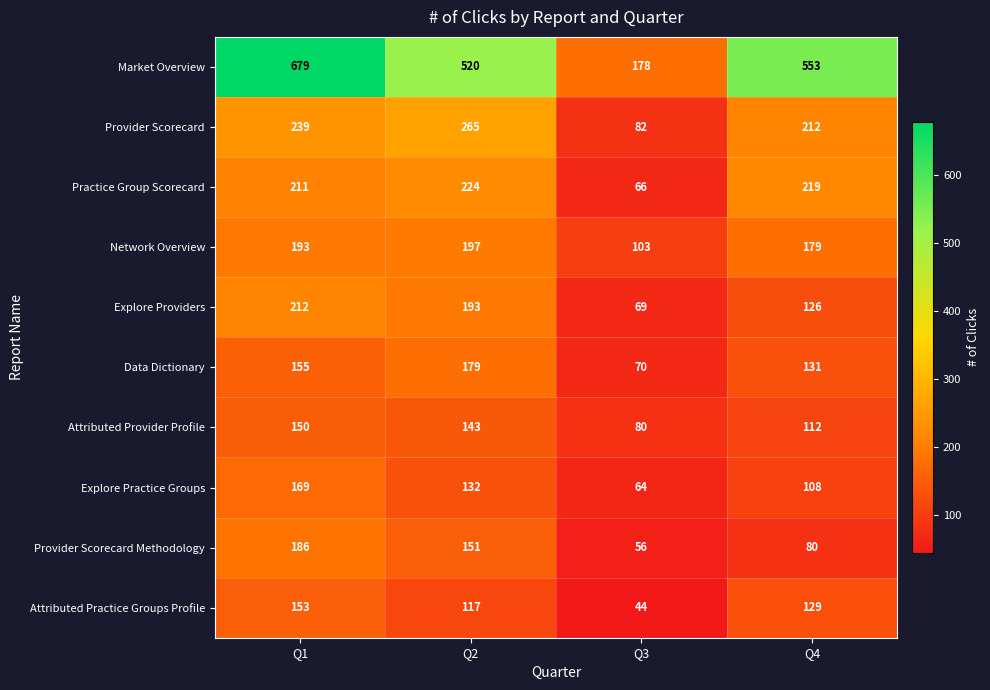

What is the greatest value displayed?

679